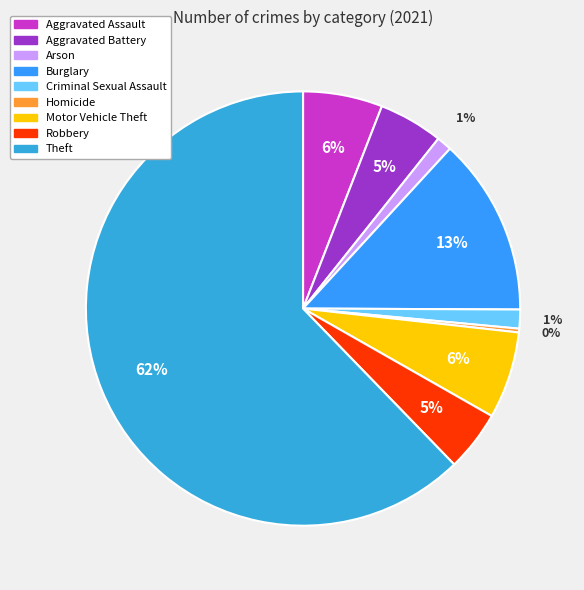

To the nearest percent, what is the difference between the Aggravated Assault and Homicide slice percentages?

6%